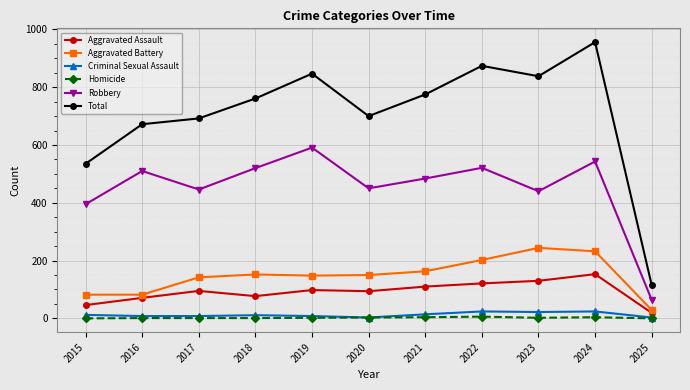

How many categories are shown in the chart?

11